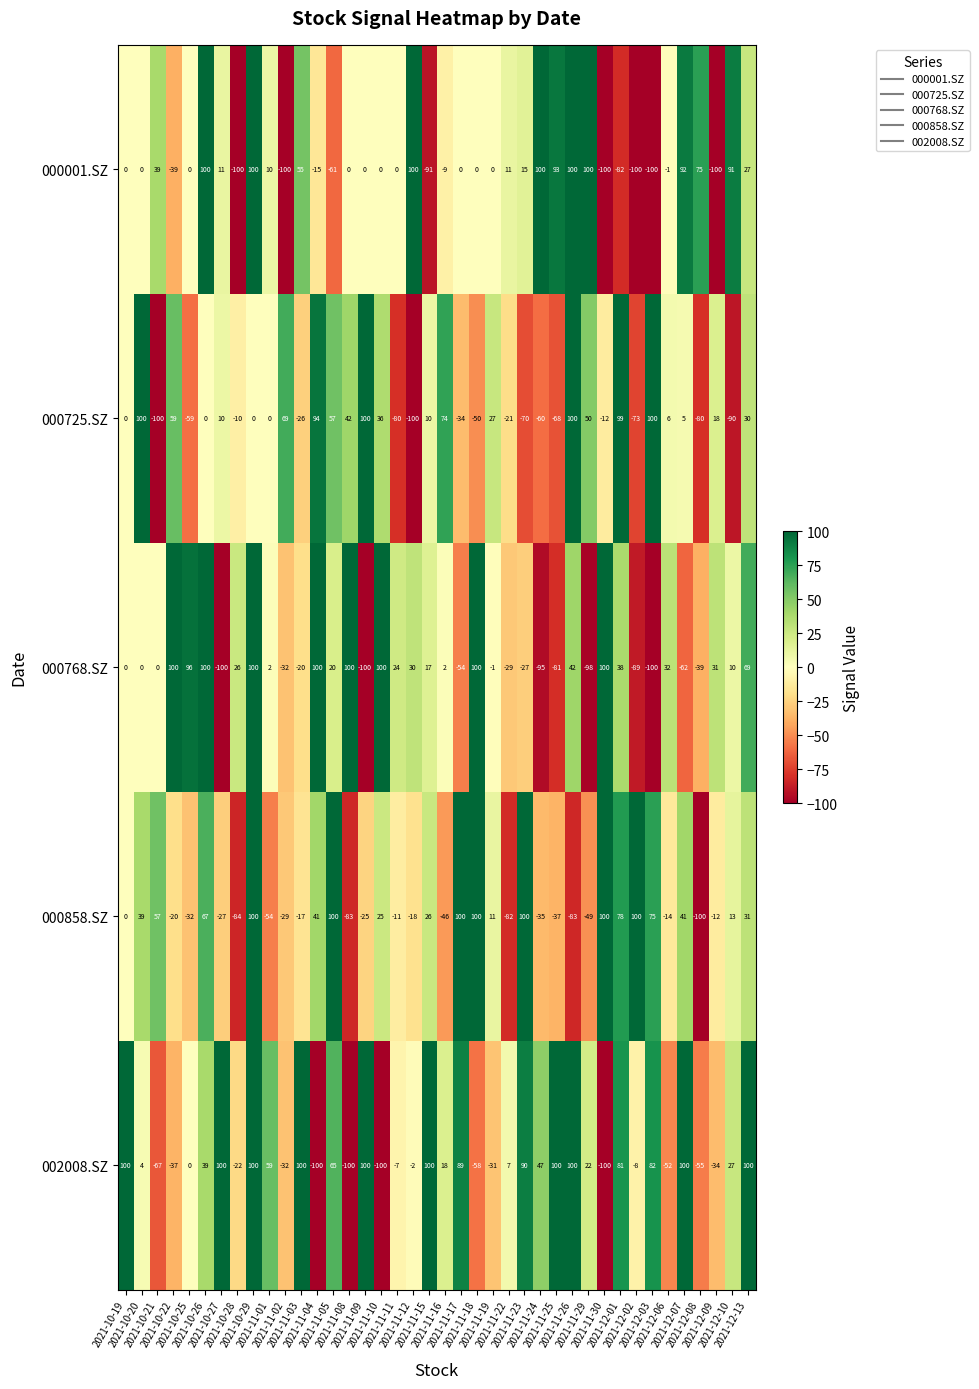

What is the maximum value for 000858.SZ?

100